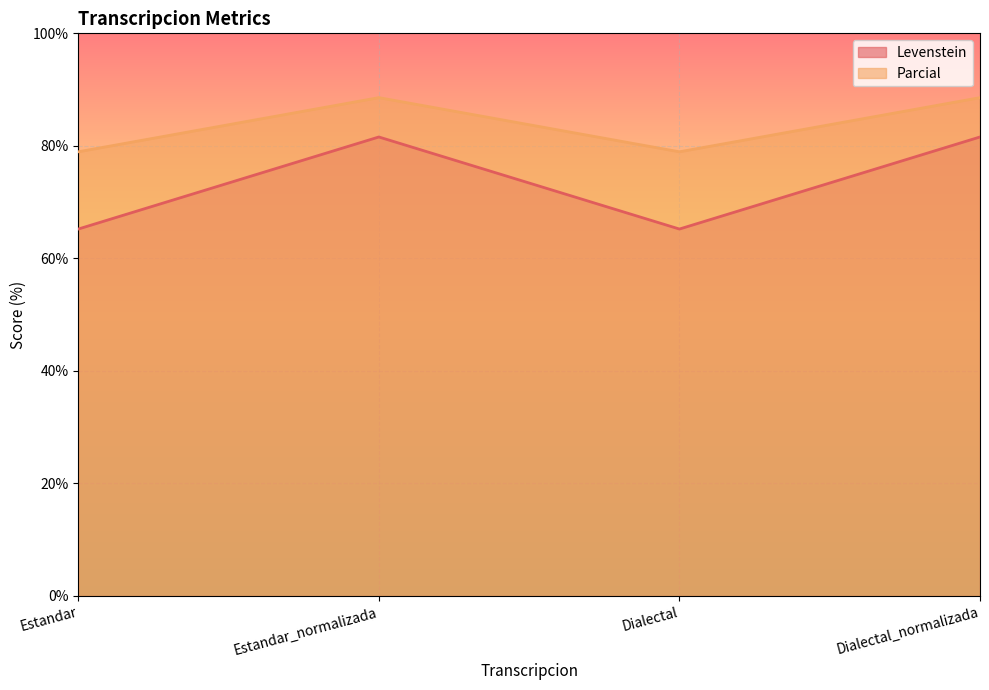

True or false: Parcial and Levenstein intersect in this chart.

False